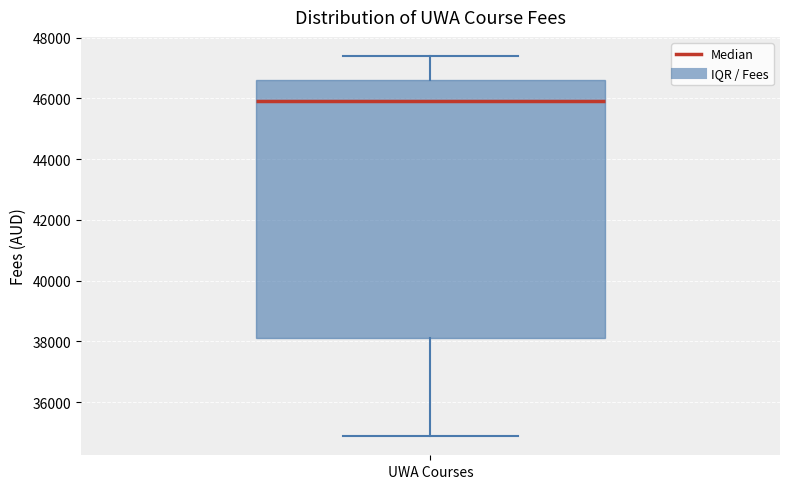

Transcribe this box plot: give where the median line is, the range the box spans, and where the two whiskers end, as read against the y-axis. The values are not printed on the chart, so give them approximately, as read against the axis.

median 46000, box 38200 to 46600, whiskers 34800 to 47400